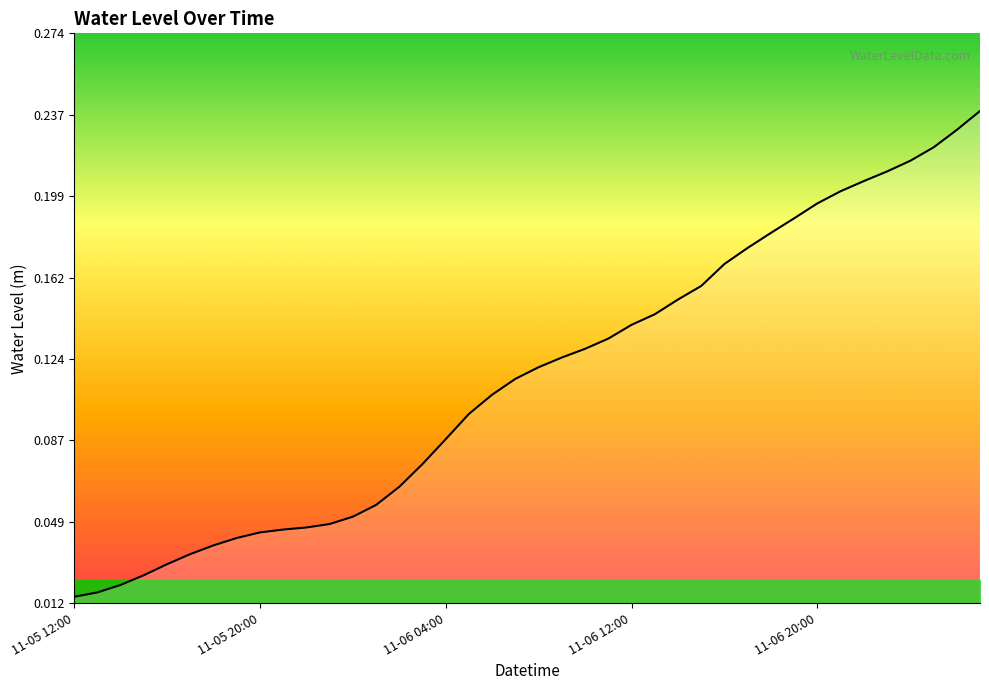

What is the difference between the second highest and minimum values?

0.2